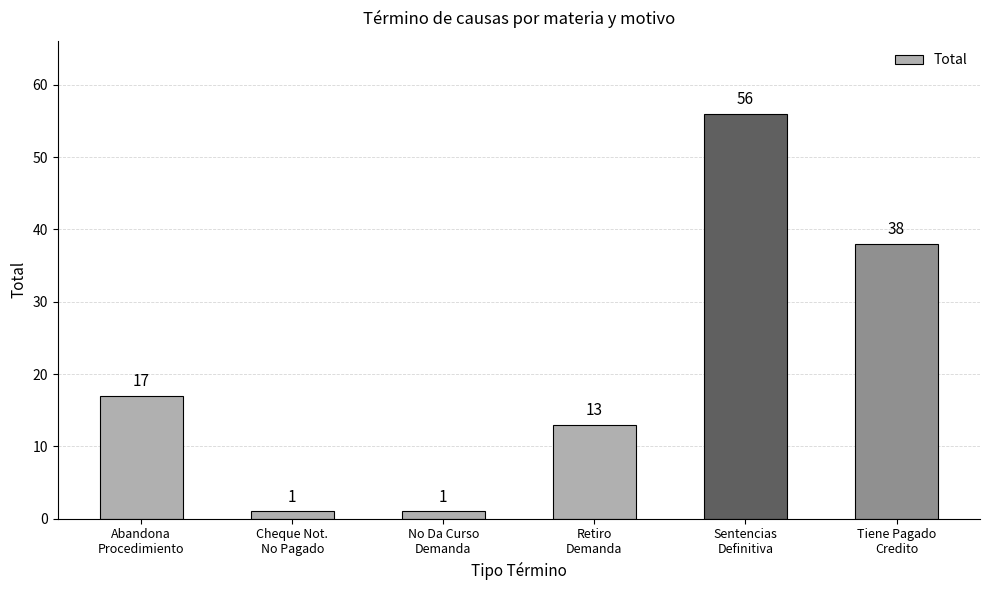

How many values are between 1 and 38?

5